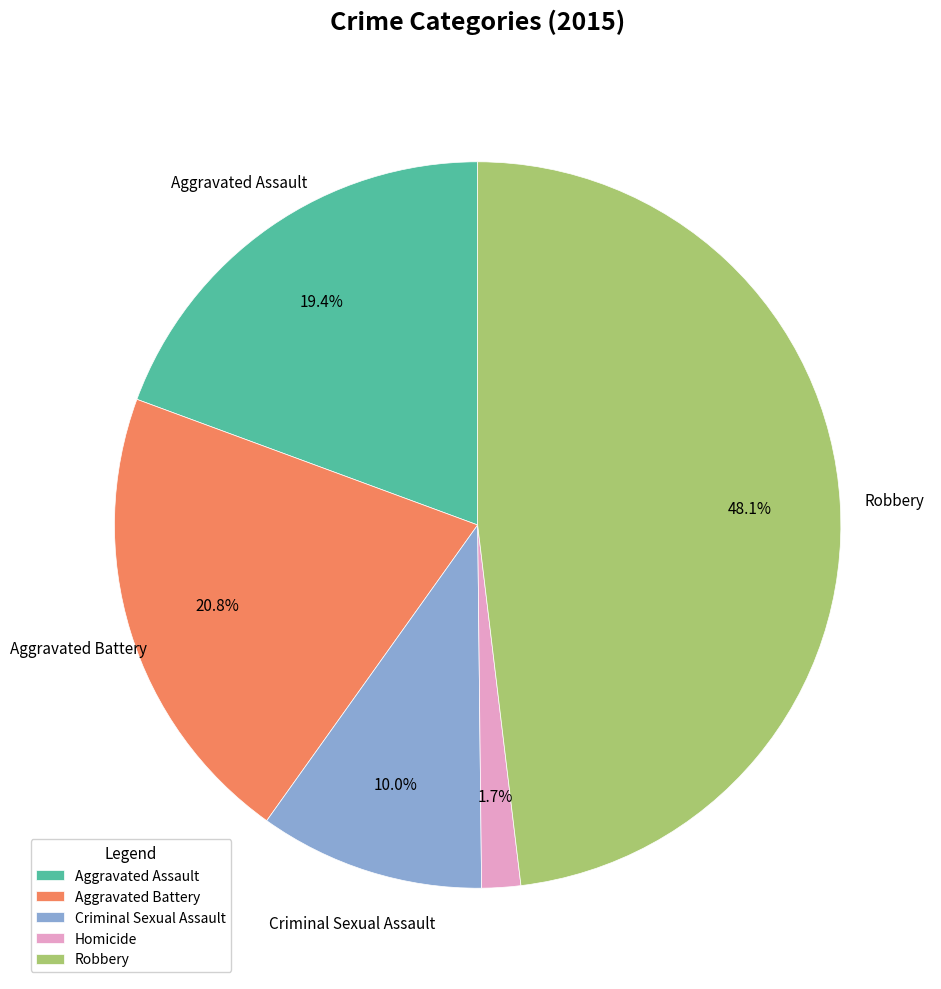

True or false: Criminal Sexual Assault accounts for 10% of the total.

True